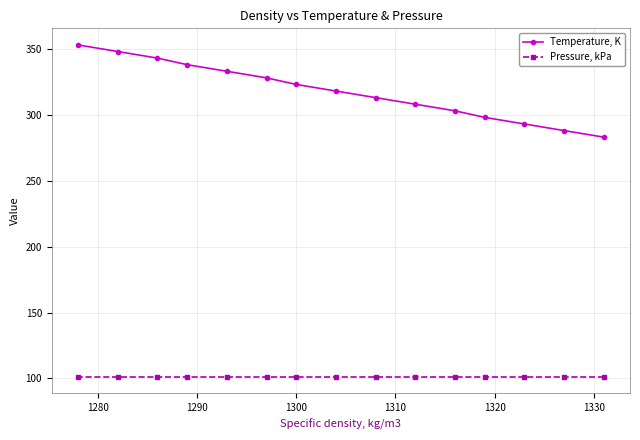

Count the number of categories in the chart.

15